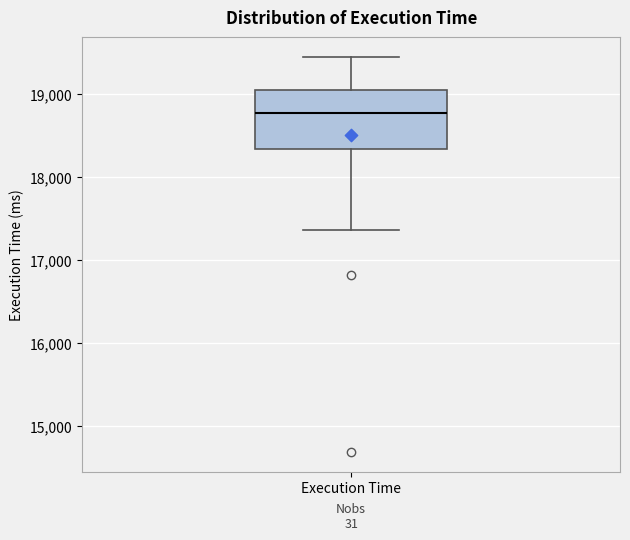

Where is the lower edge of the box for Execution Time on the y-axis? The values are not printed on the chart, so give them approximately, as read against the axis.

18300